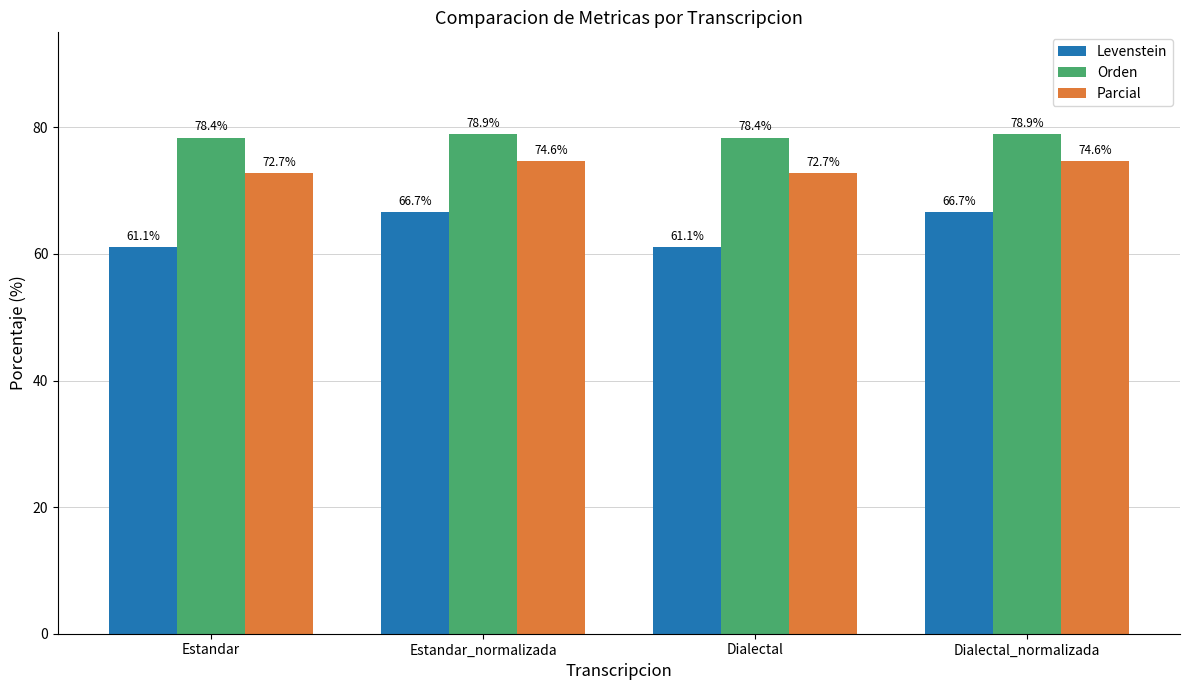

What is the approximate value of Parcial at Dialectal?

72.7